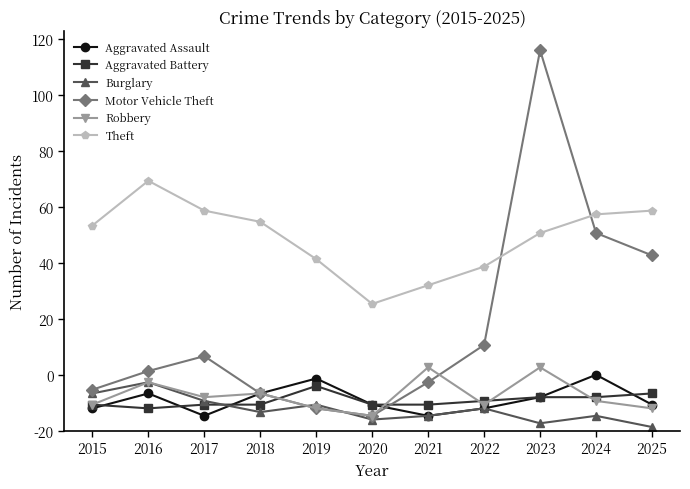

In Motor Vehicle Theft, how many points are higher than both neighbors (excluding endpoints)?

2